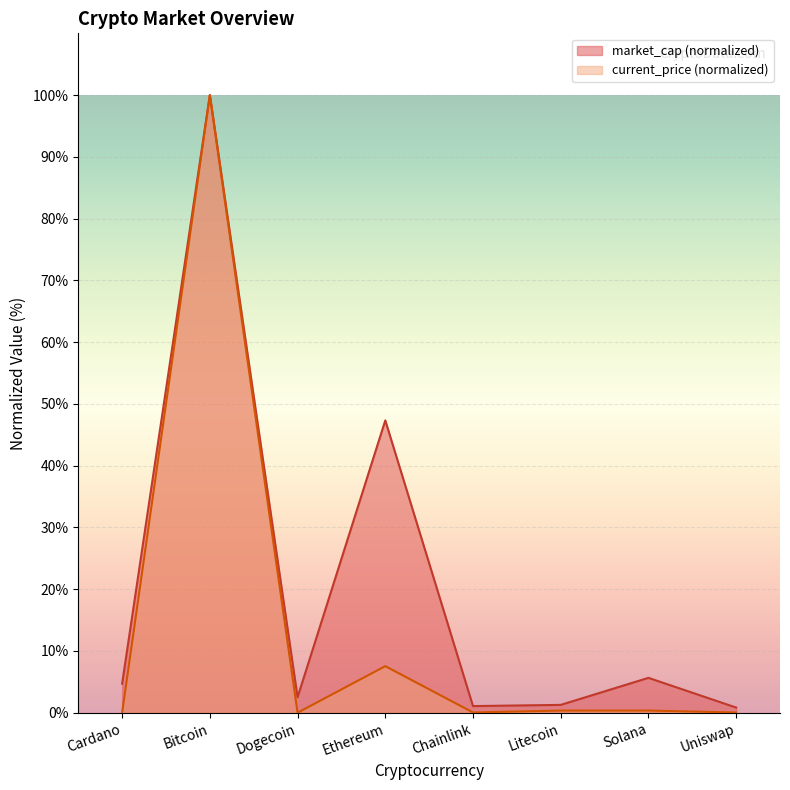

How many categories are shown in the chart?

8